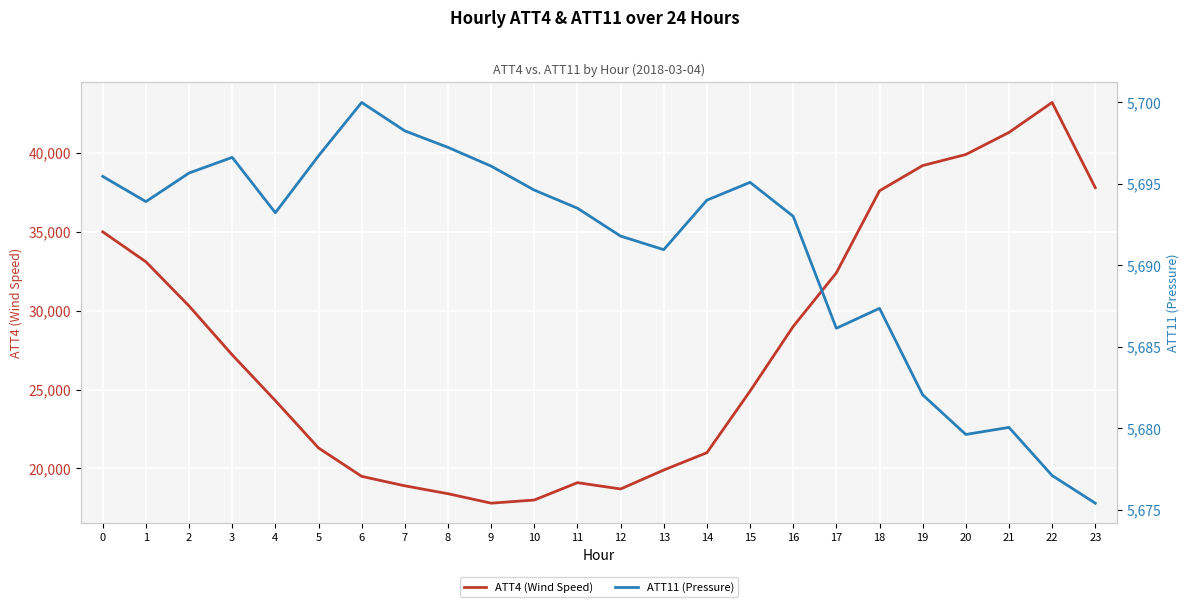

How many interior local valleys does the ATT11 (Pressure) series have?

5